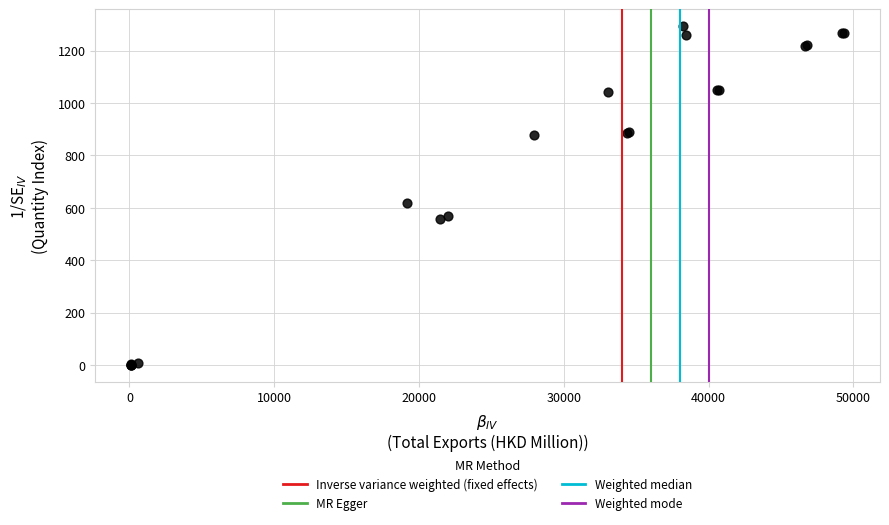

What Y value in the scatter plot is closest to 647?

617.2